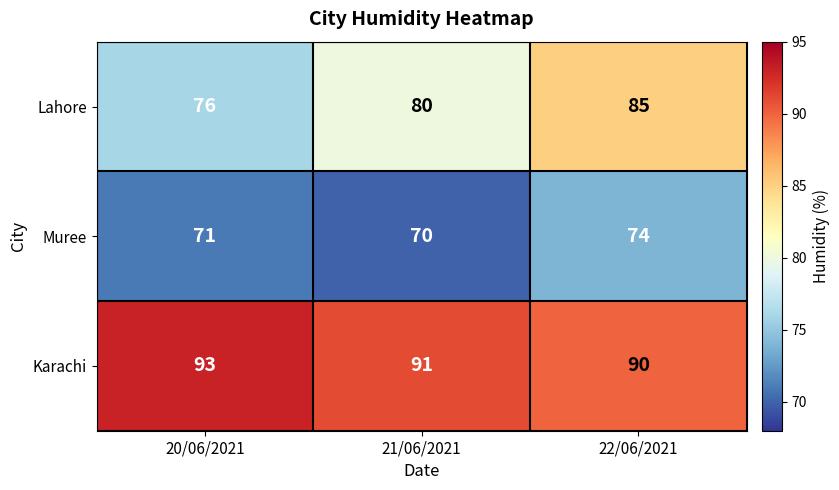

List the series in order of their overall mean, highest first.

Karachi, Lahore, Muree